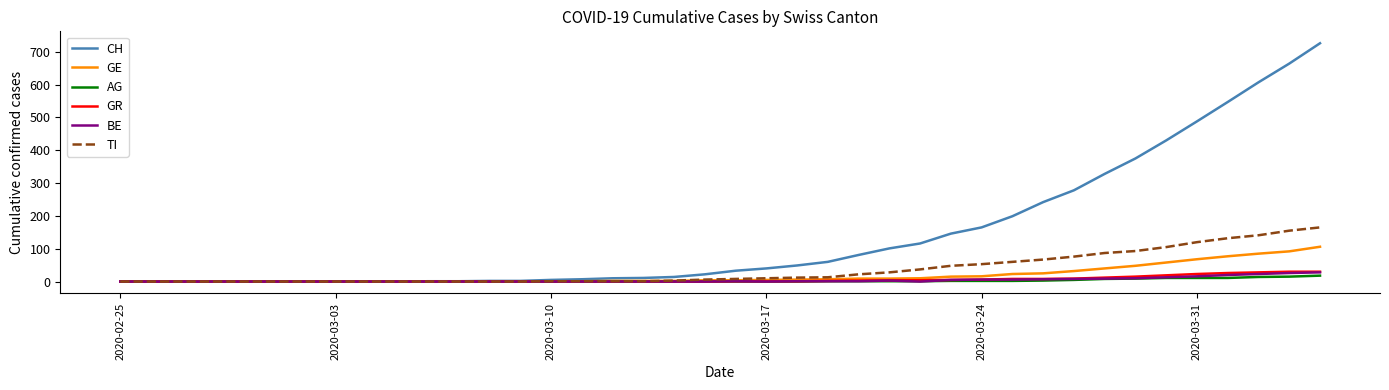

Which series has the largest total across all categories?

CH